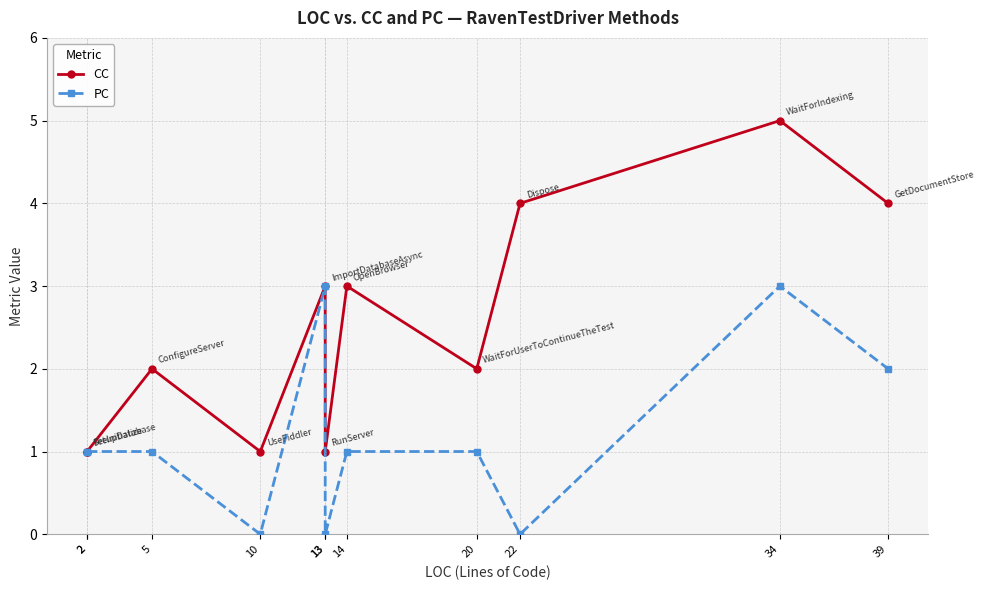

The CC series shows 4 at 22. True or false?

True